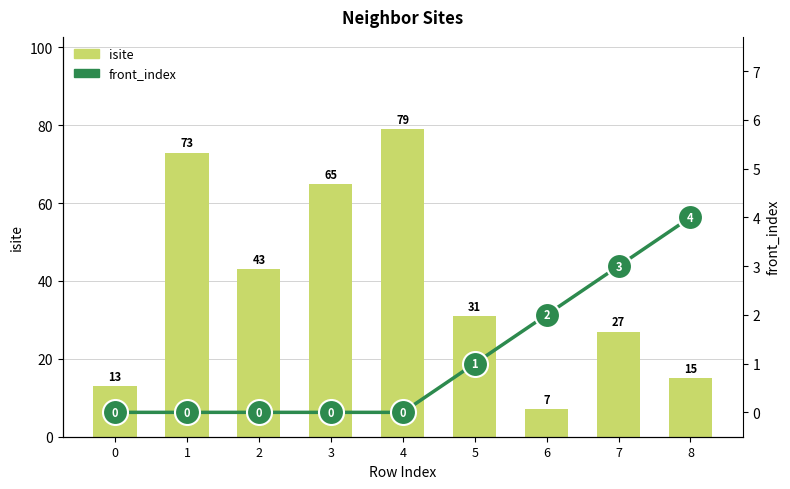

Reading left to right, extract all data points from this chart.

isite: 0=13	1=73	2=43	3=65	4=79	5=31	6=7	7=27	8=15
front_index: 0=0	1=0	2=0	3=0	4=0	5=1	6=2	7=3	8=4